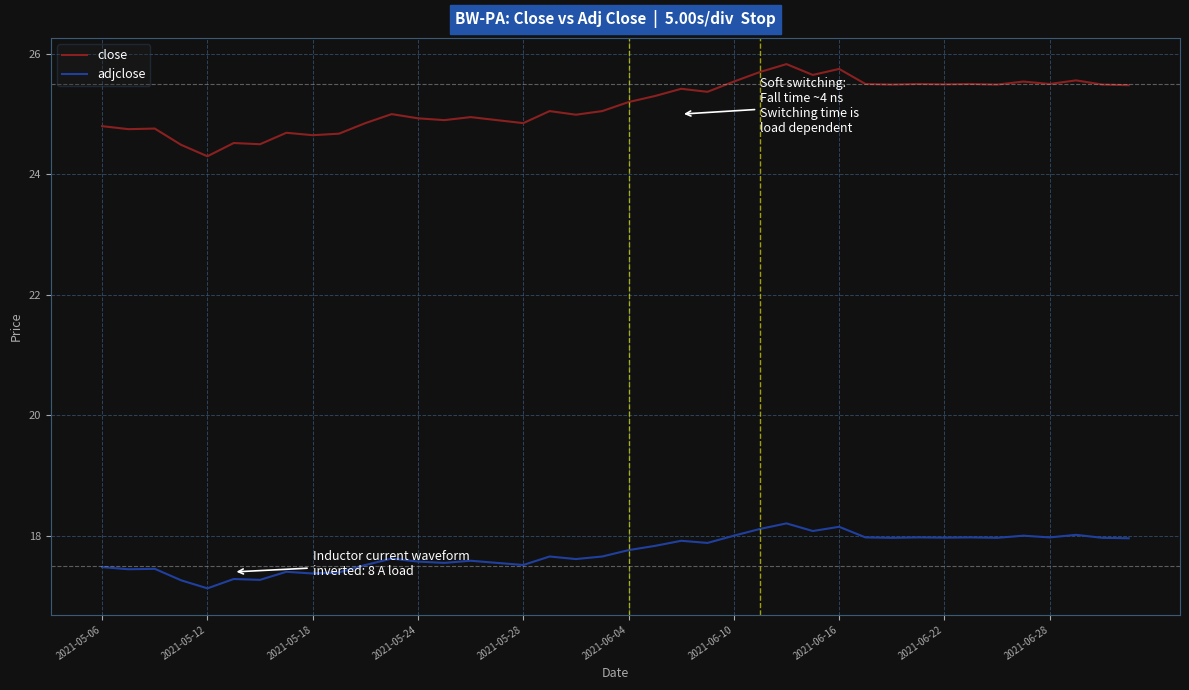

True or false: close and adjclose cross at least once.

False